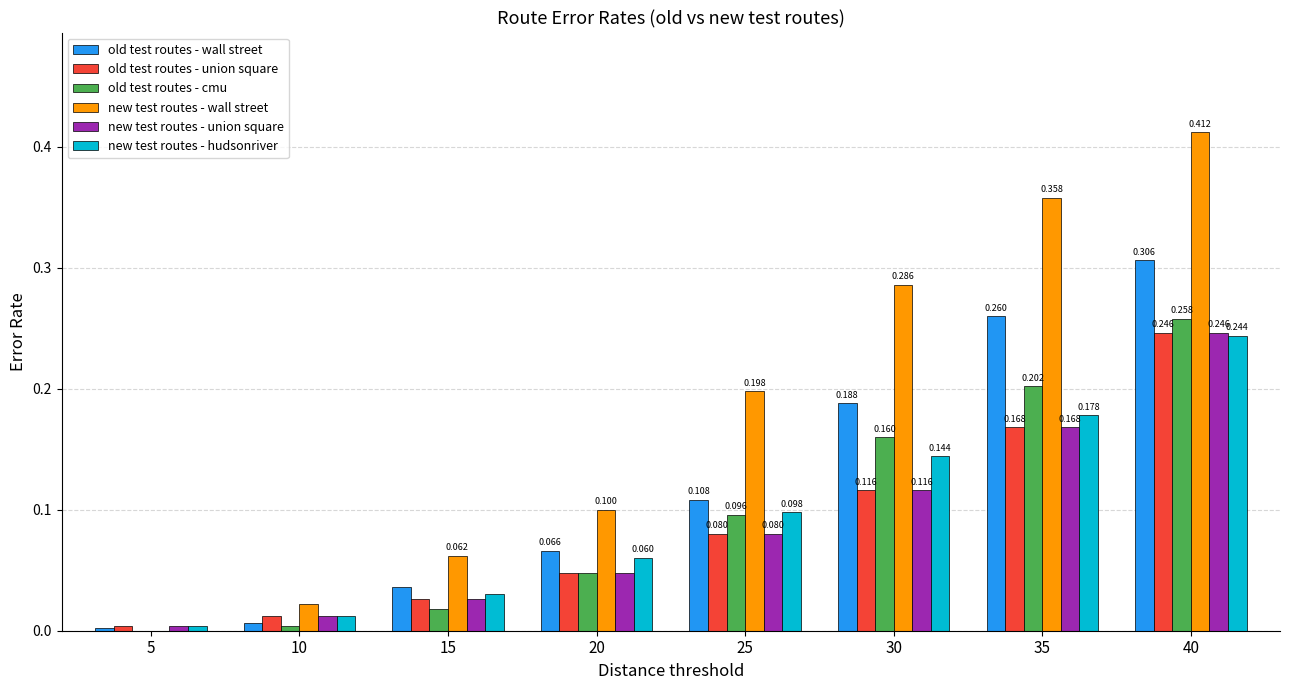

At which category is the sum across all series the highest?

40